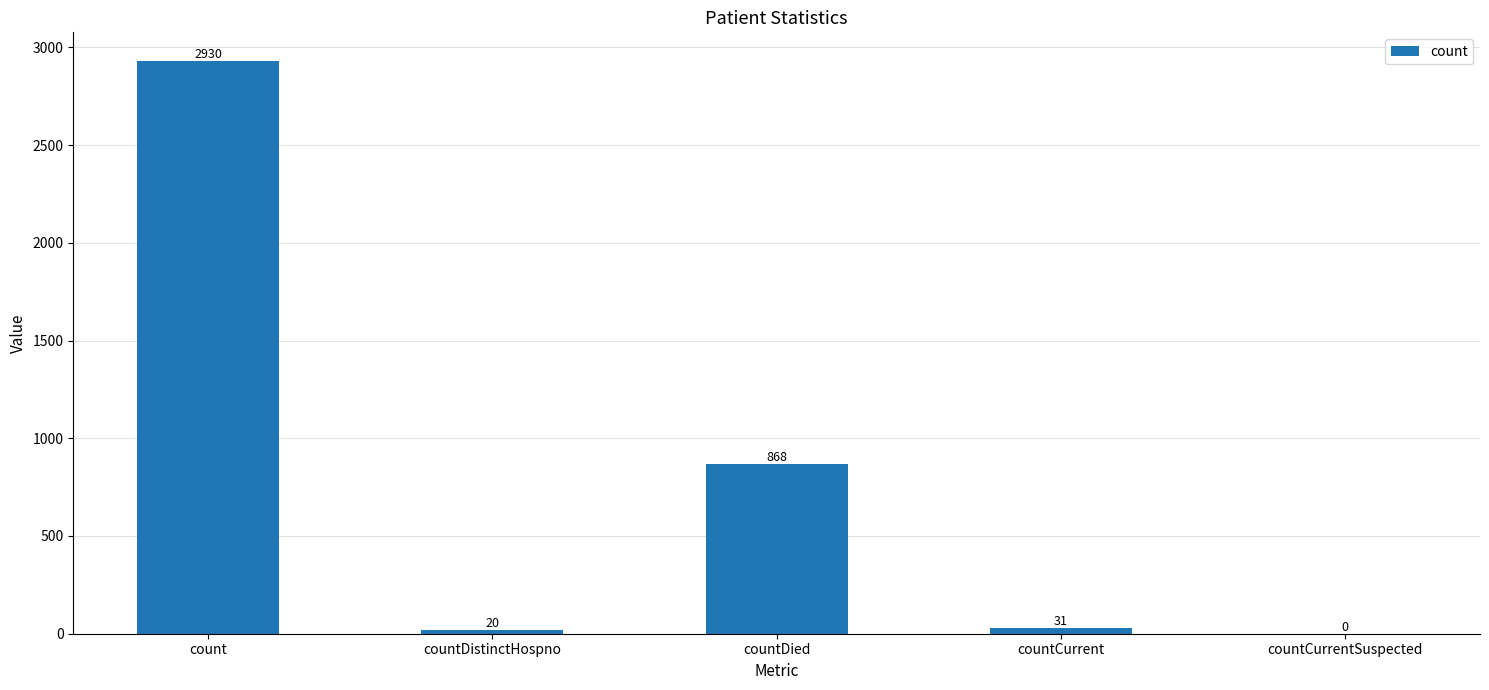

What is the sum of all values?

3849